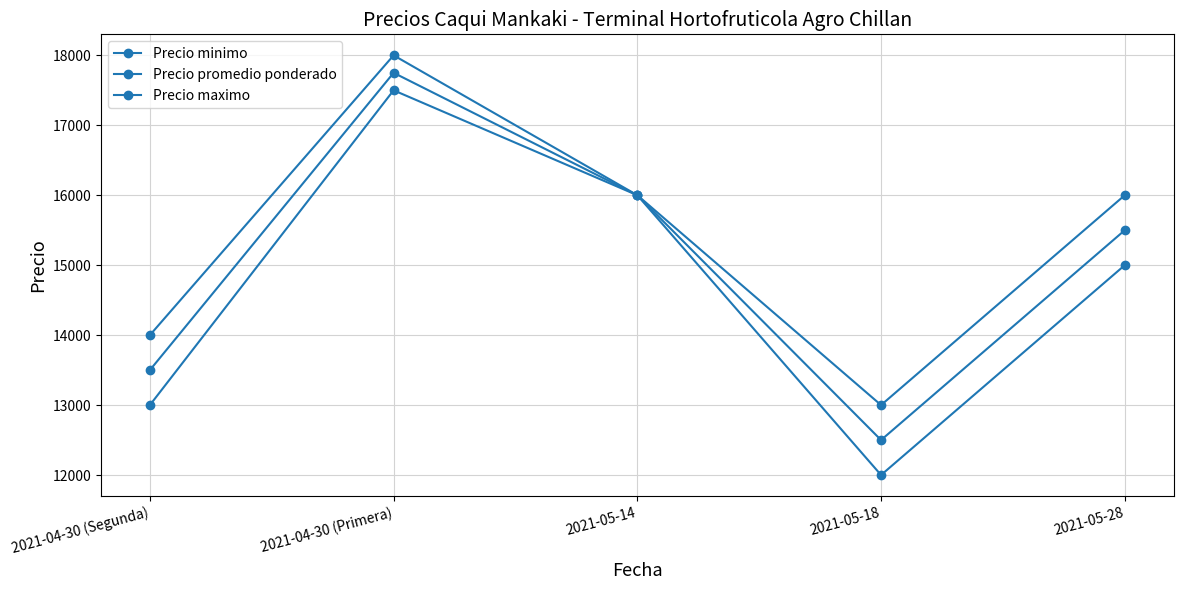

What is the highest value of the Precio promedio ponderado series?

17750